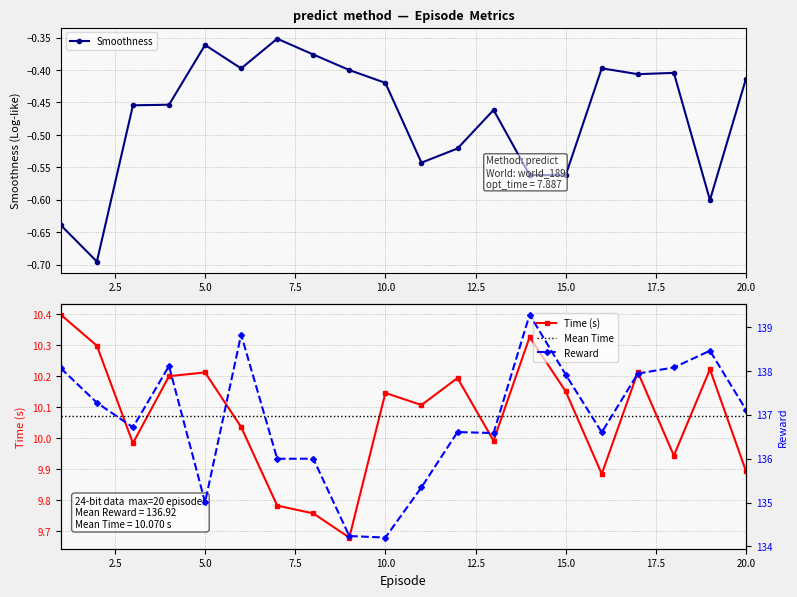

At how many categories does at least one series exceed 83?

20